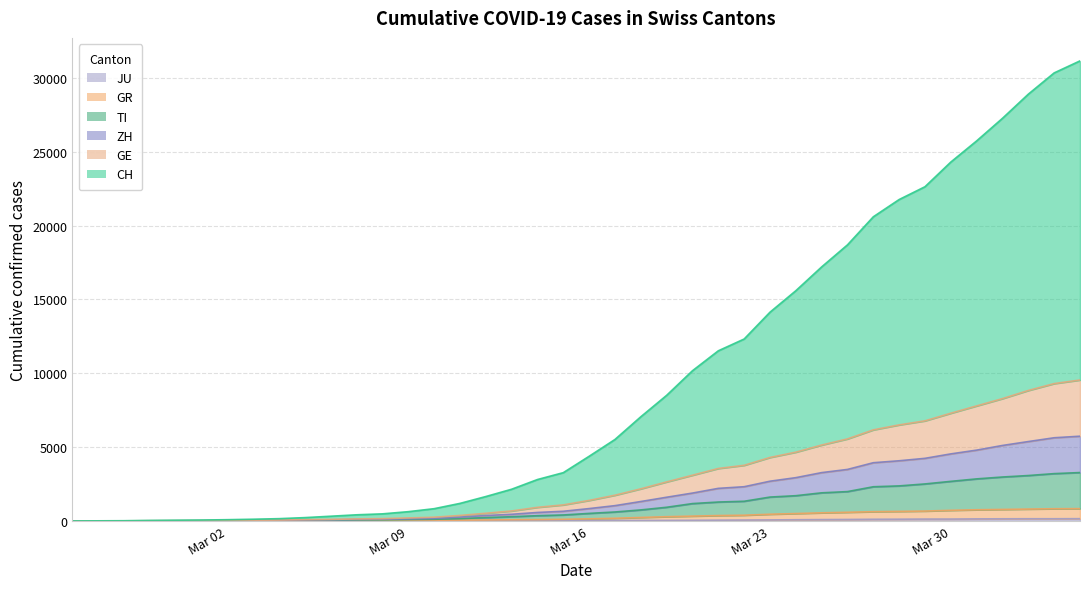

True or false: JU and TI intersect in this chart.

False